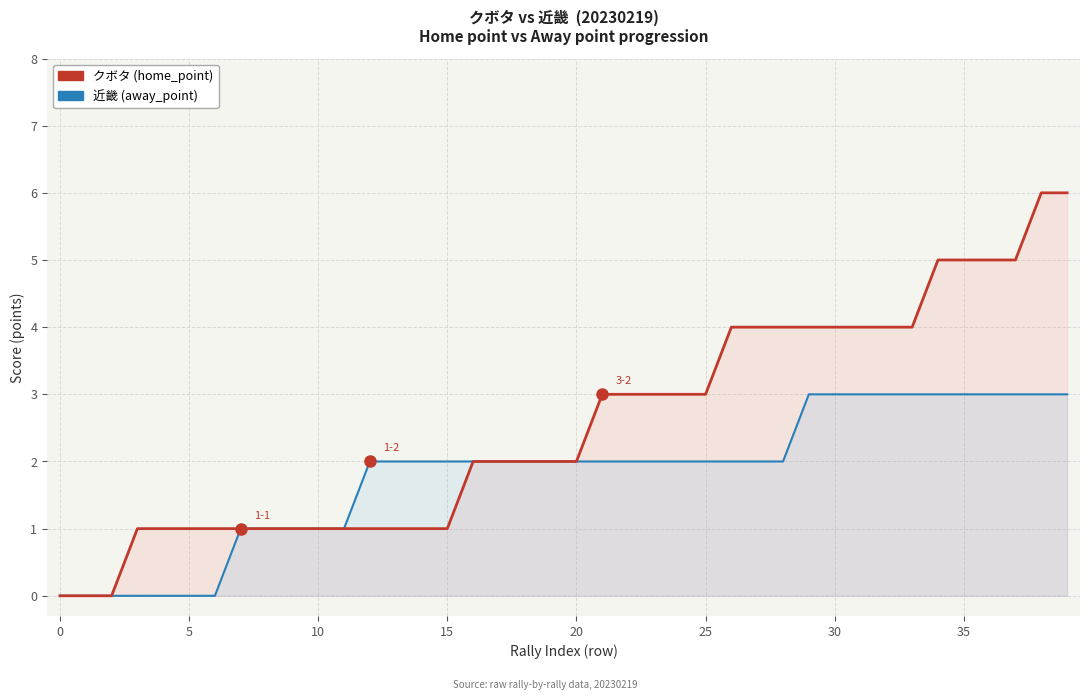

What is the average value of the 近畿 (away_point) series?

2